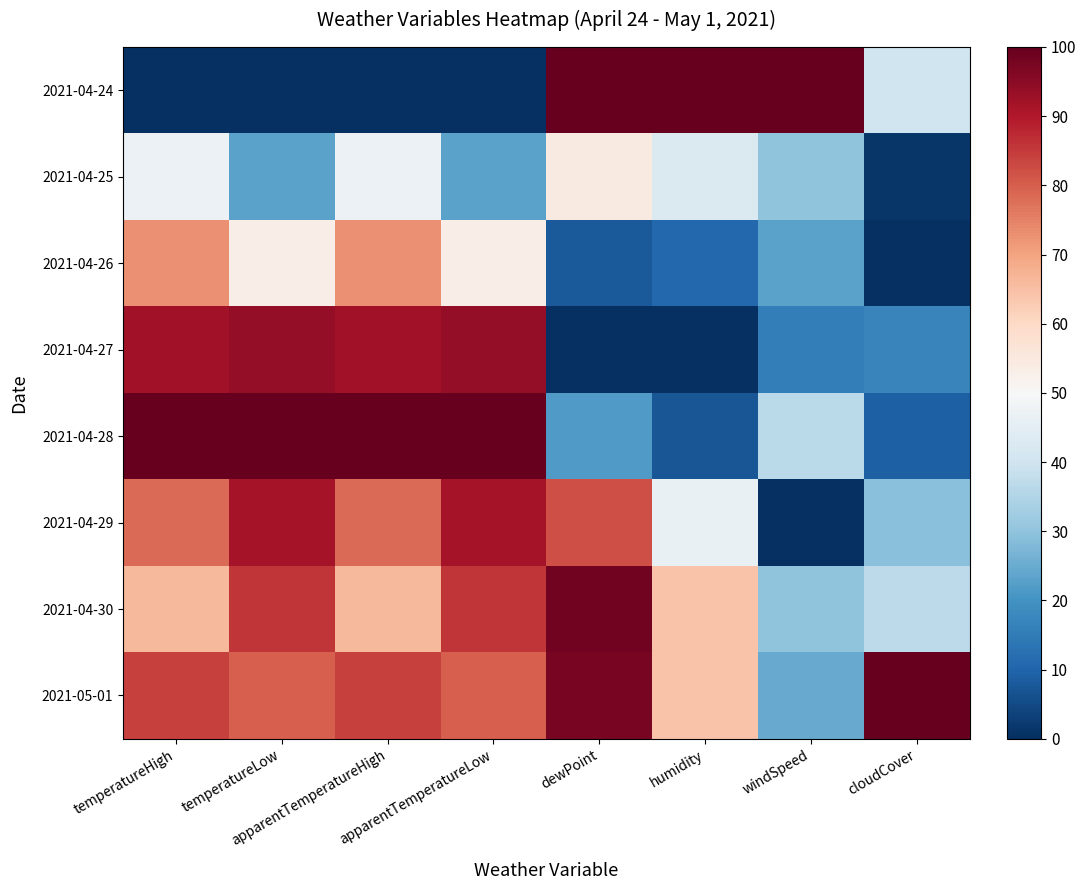

What is the spread (max minus min) of values at humidity?

100.0